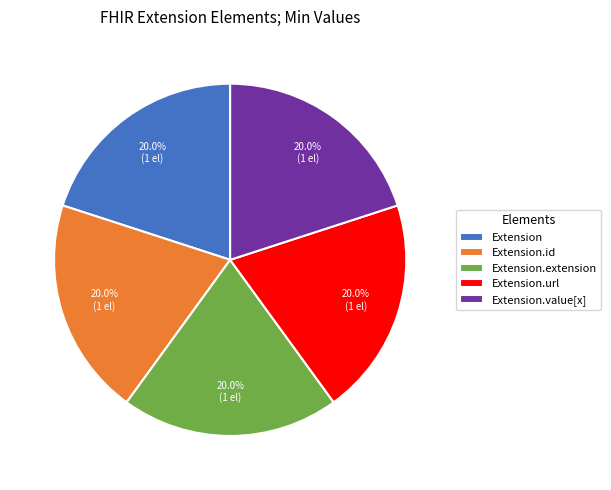

What is the total percentage of Extension.id and Extension.extension?

40.0%